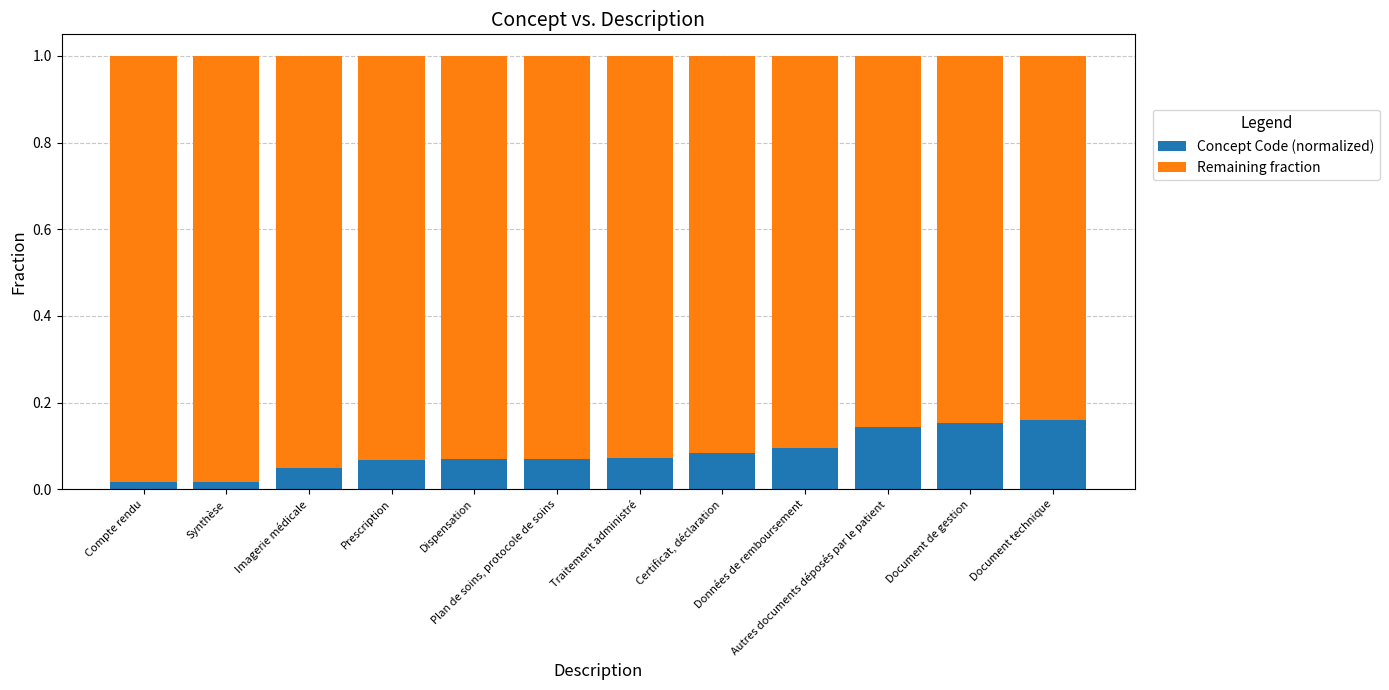

Between Imagerie médicale and Dispensation, which series saw the biggest shift?

Concept Code (normalized)